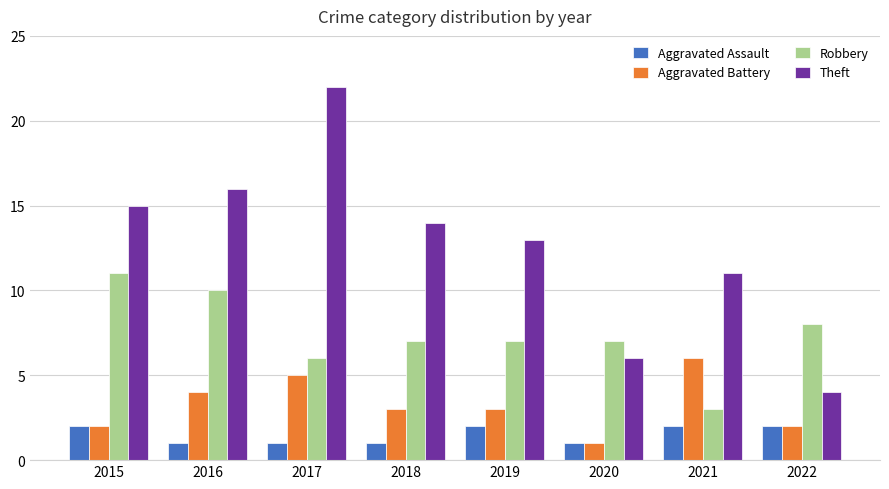

Which series has the largest total across all categories?

Theft